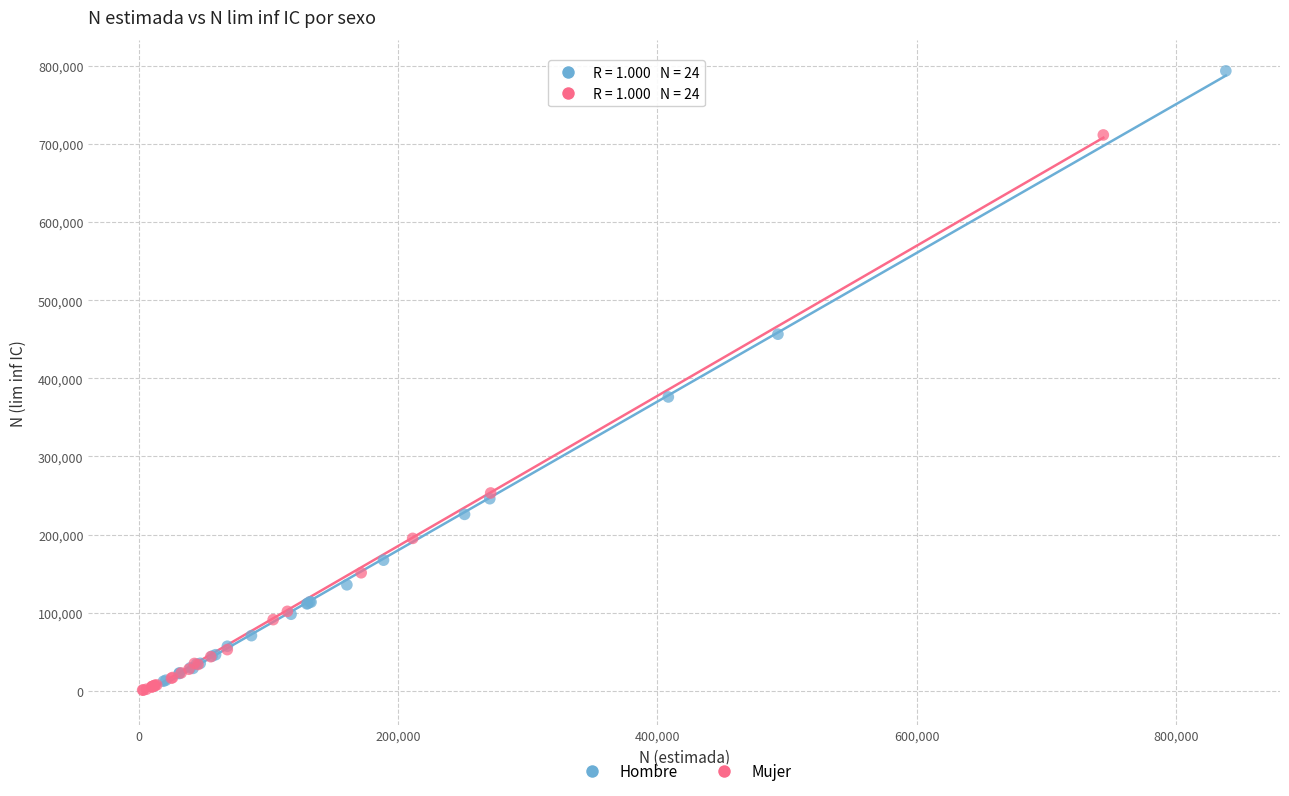

Which series has the widest spread of Y values?

Hombre